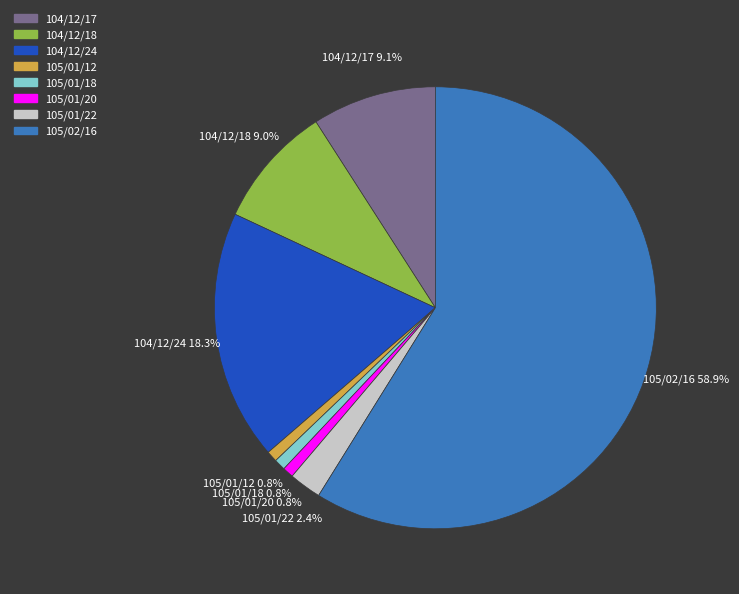

Which category has the biggest portion of the pie?

105/02/16